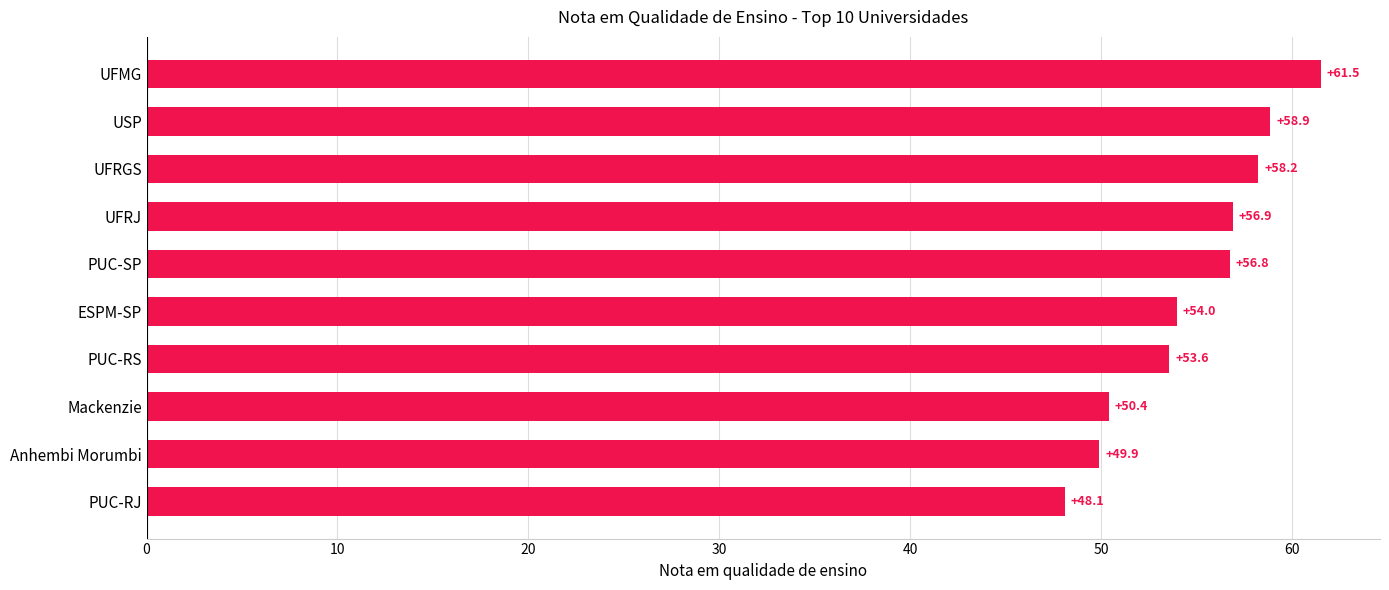

What is the difference between the second highest and second lowest values?

9.0